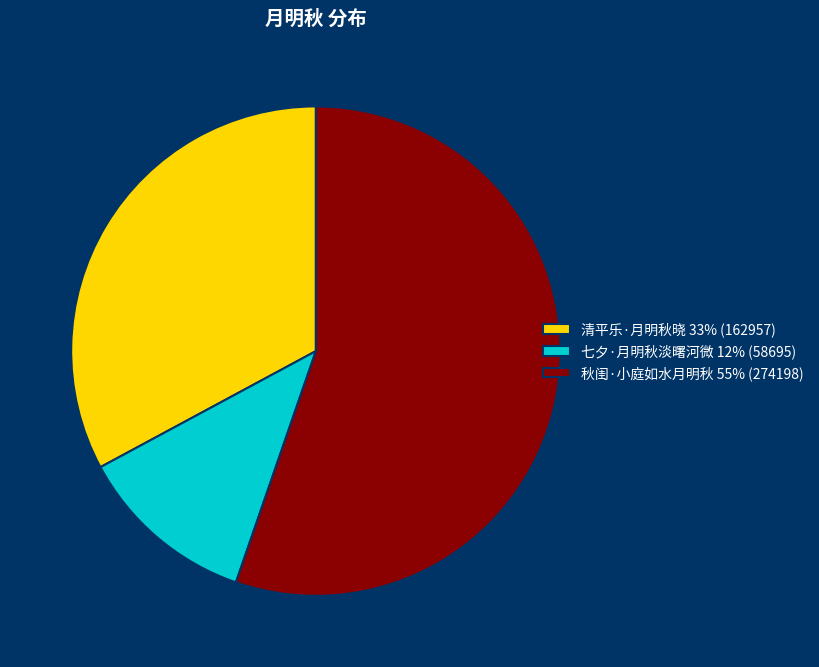

How many slices are in this pie chart?

3